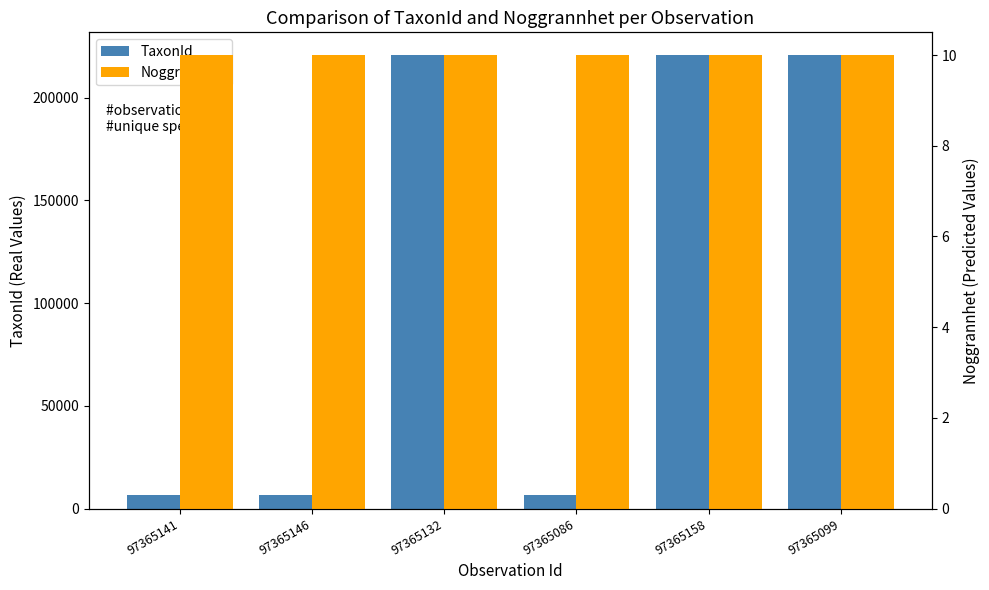

What is the sum of all Noggrannhet values?

60